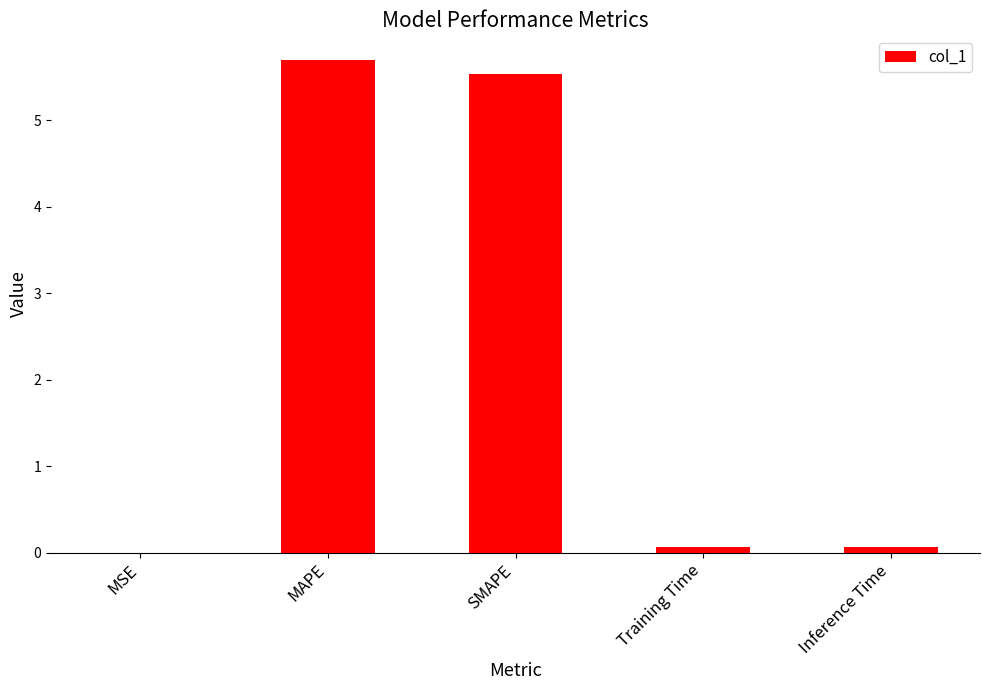

The value at SMAPE is 7.9. True or false?

False